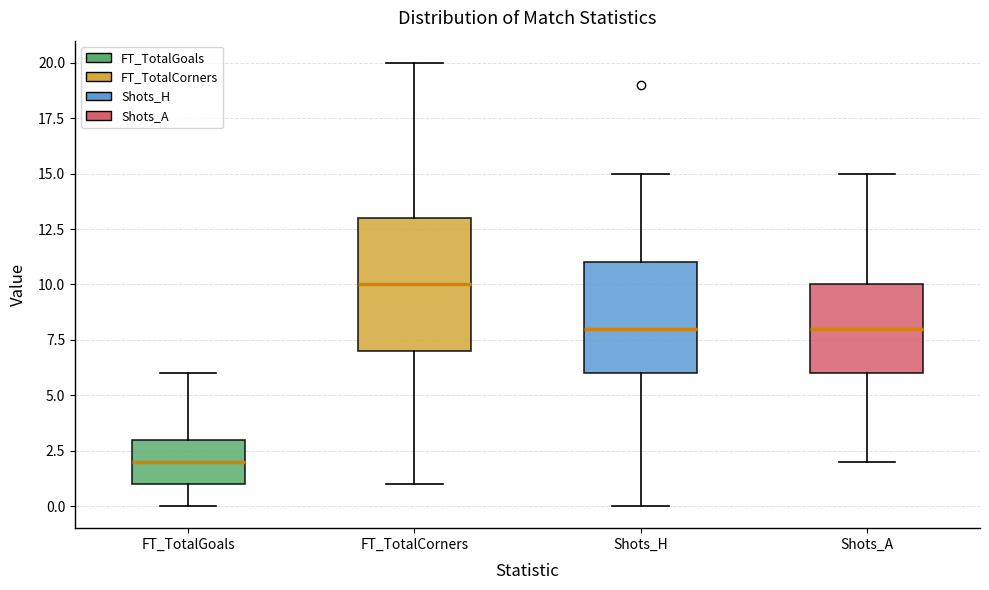

Which box has the lowest median line?

FT_TotalGoals